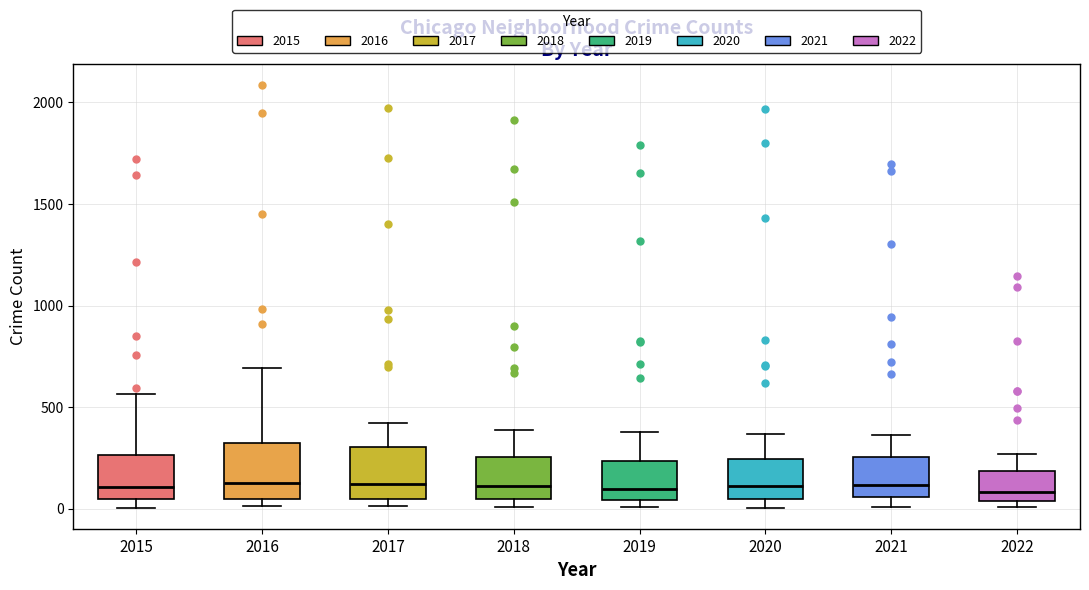

Reading left to right, transcribe this box plot: for each box, give where its median line is, the range the box spans, and where its two whiskers end, as read against the y-axis. The values are not printed on the chart, so give them approximately, as read against the axis.

2015: median 100, box 50 to 250, whiskers 0 to 550
2016: median 150, box 50 to 300, whiskers 0 to 700
2017: median 100, box 50 to 300, whiskers 0 to 400
2018: median 100, box 50 to 250, whiskers 0 to 400
2019: median 100, box 50 to 250, whiskers 0 to 400
2020: median 100, box 50 to 250, whiskers 0 to 350
2021: median 100, box 50 to 250, whiskers 0 to 350
2022: median 100, box 50 to 200, whiskers 0 to 250